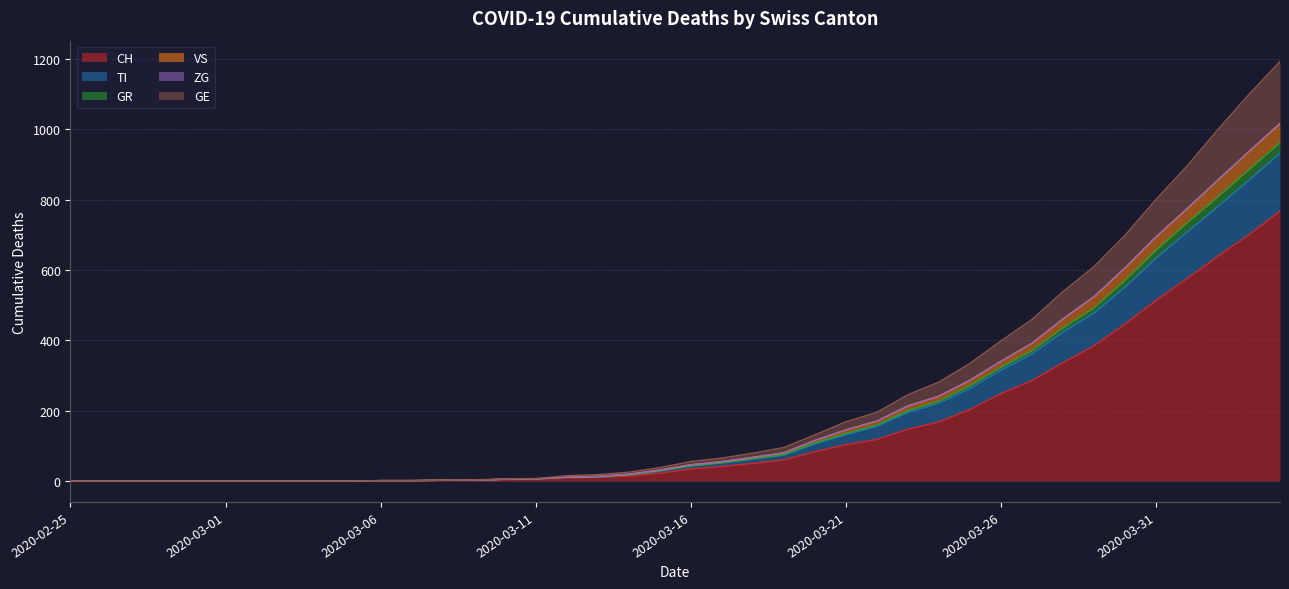

What is the highest value of the CH series?

767